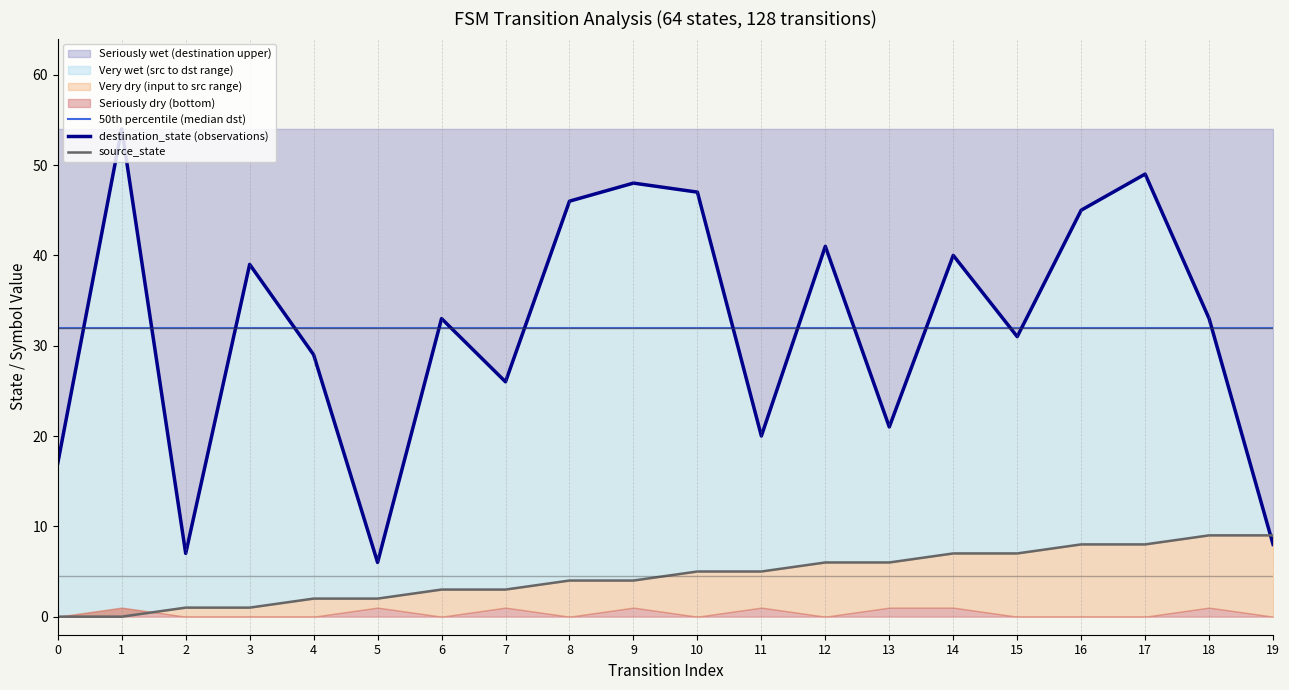

List the labels in order of source_state value, smallest first.

0, 1, 2, 3, 4, 5, 6, 7, 8, 9, 10, 11, 12, 13, 14, 15, 16, 17, 18, 19